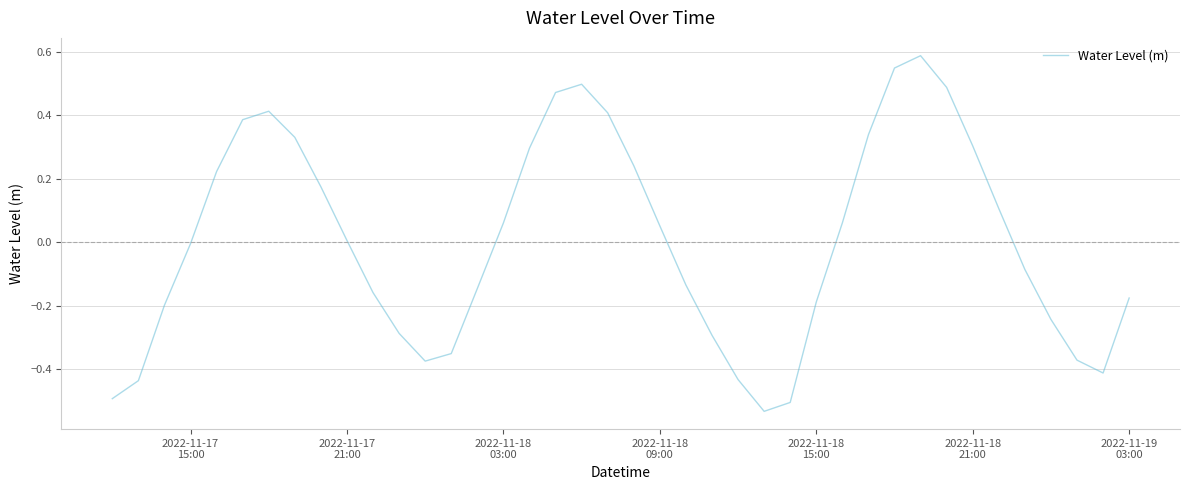

What is the difference between the maximum and minimum values?

1.1